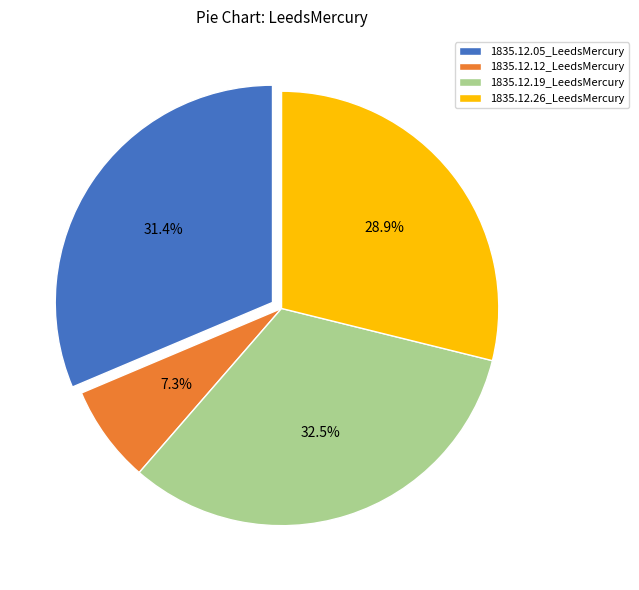

Does any single category account for the majority?

No